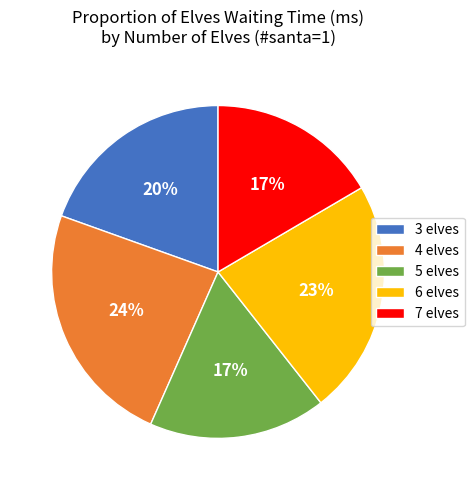

Is there any slice that represents more than half of the pie?

No